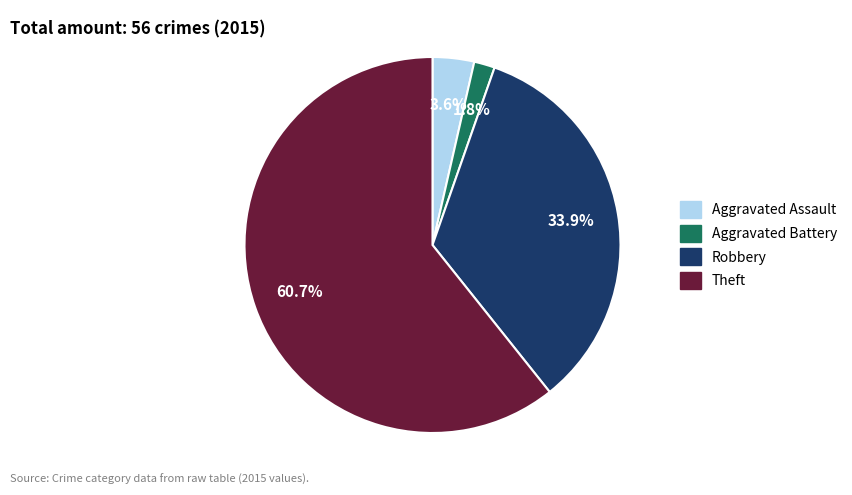

What portion of the pie excludes Robbery?

66.1%